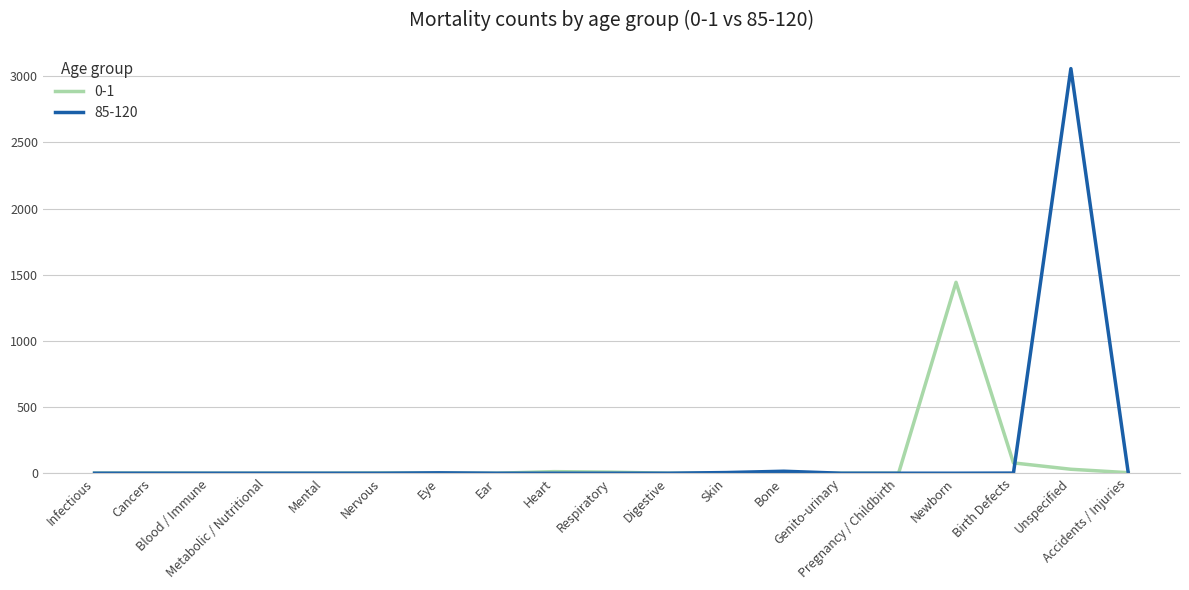

Is it true that 85-120 equals 0 at Pregnancy / Childbirth?

True